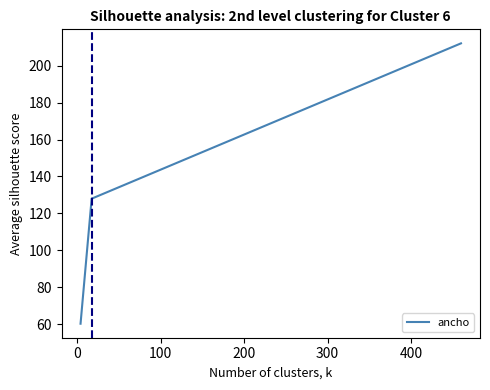

What is the ratio of the value at 100 to the value at 0?

0.5